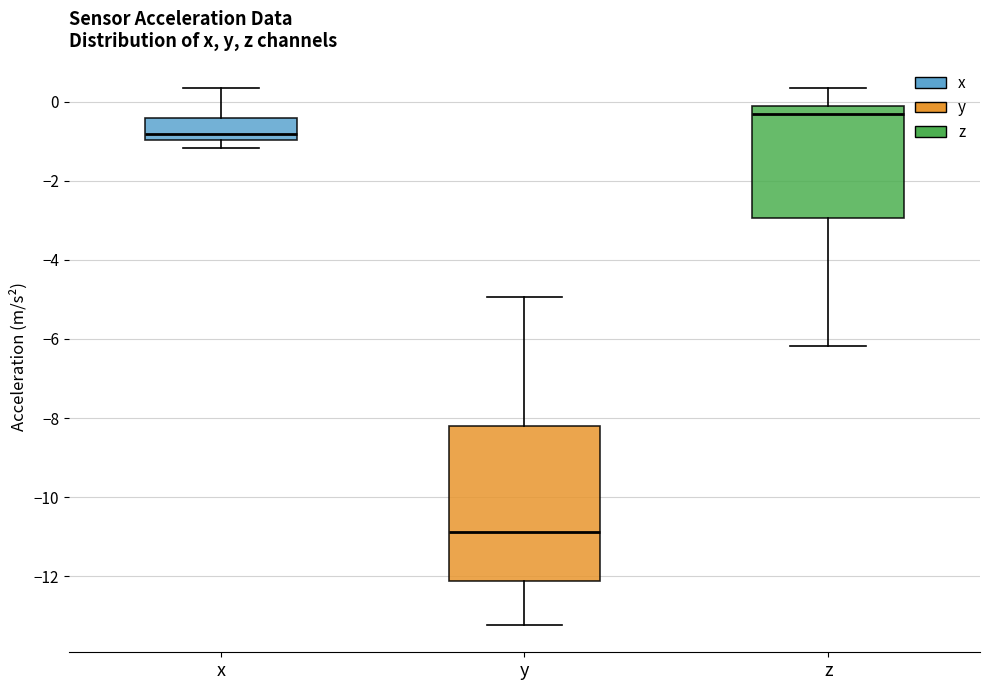

Which box has the highest median line?

z